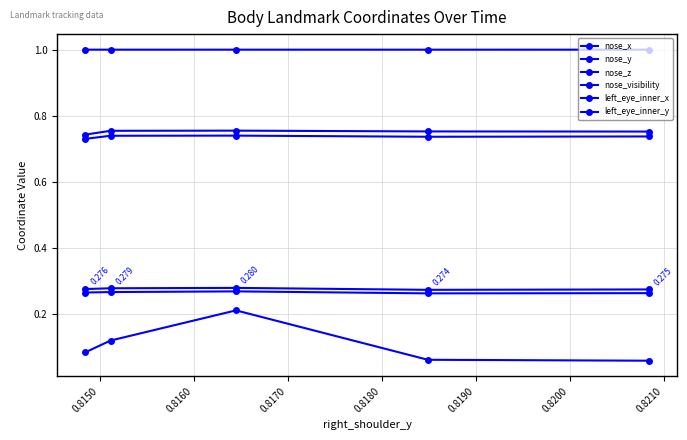

How many data points does each series have?

5